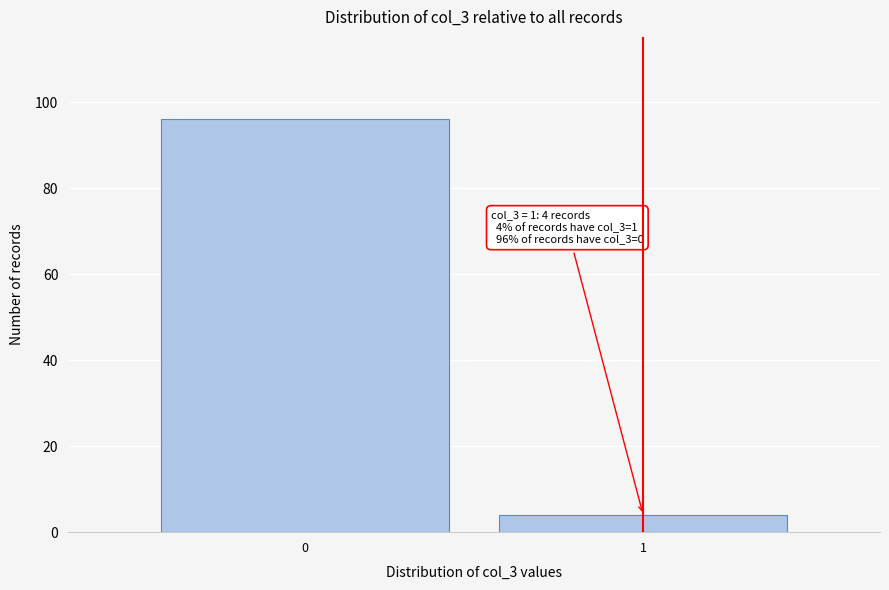

Reading left to right, transcribe all the data shown in this chart.

96	4